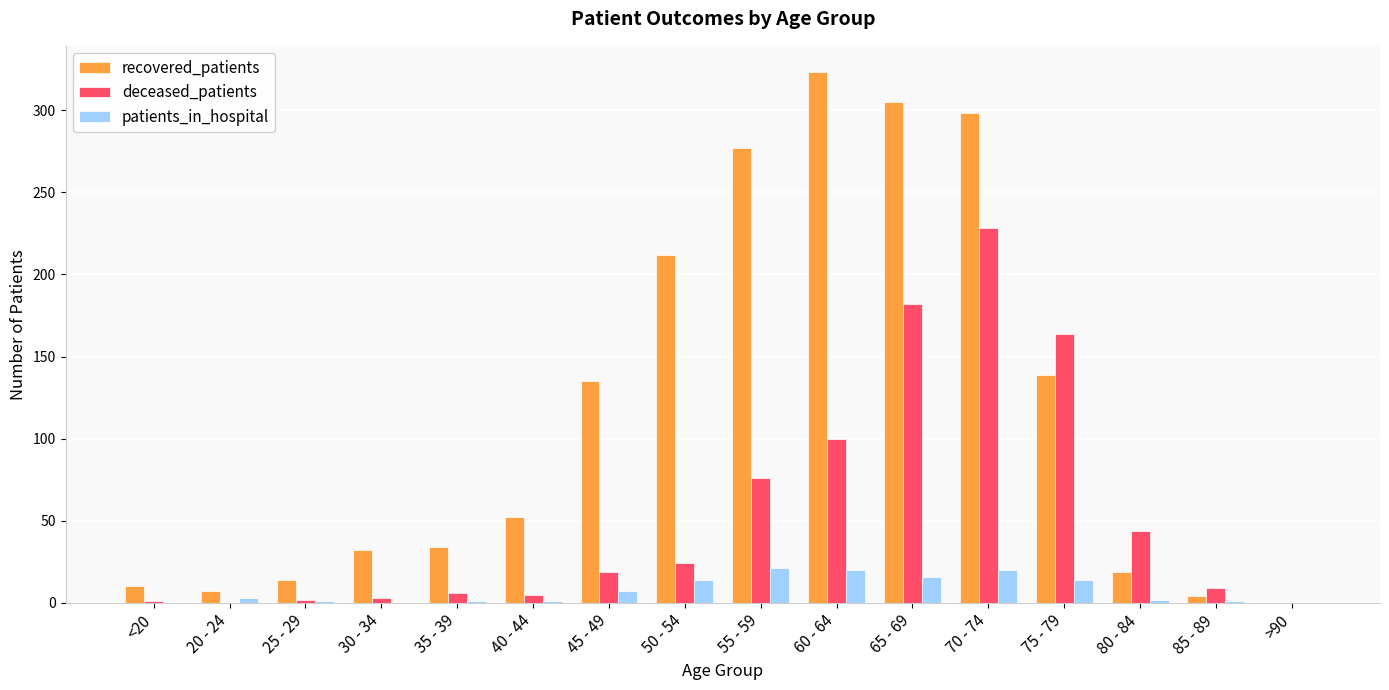

Are the bars grouped side by side (vs. stacked)?

Yes